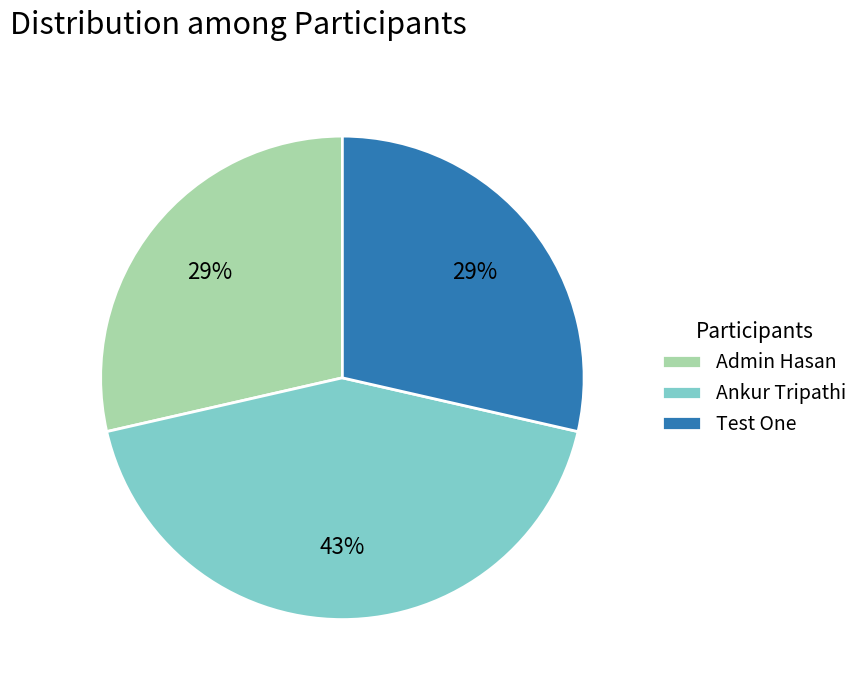

To the nearest percent, what percentage of the pie is Ankur Tripathi?

43%